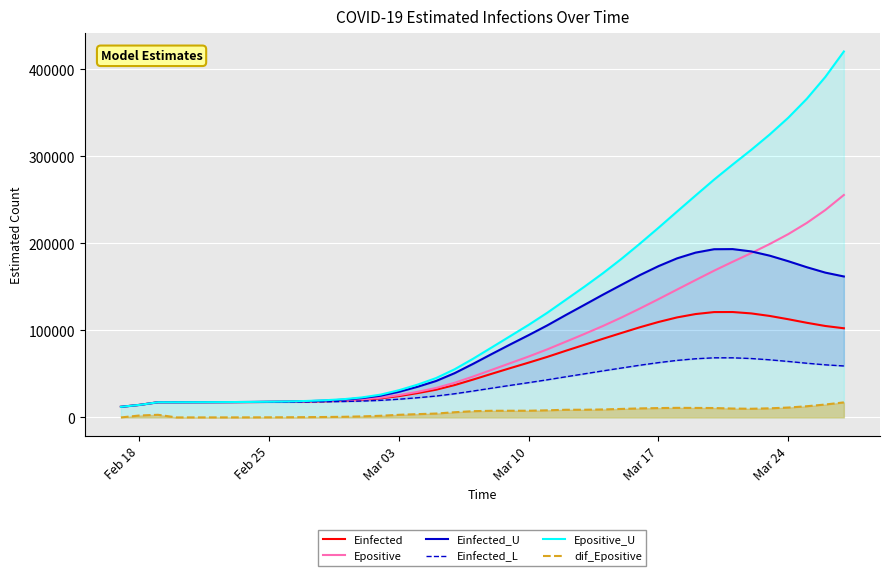

What is the sum of all Einfected_U values?

3541427.4